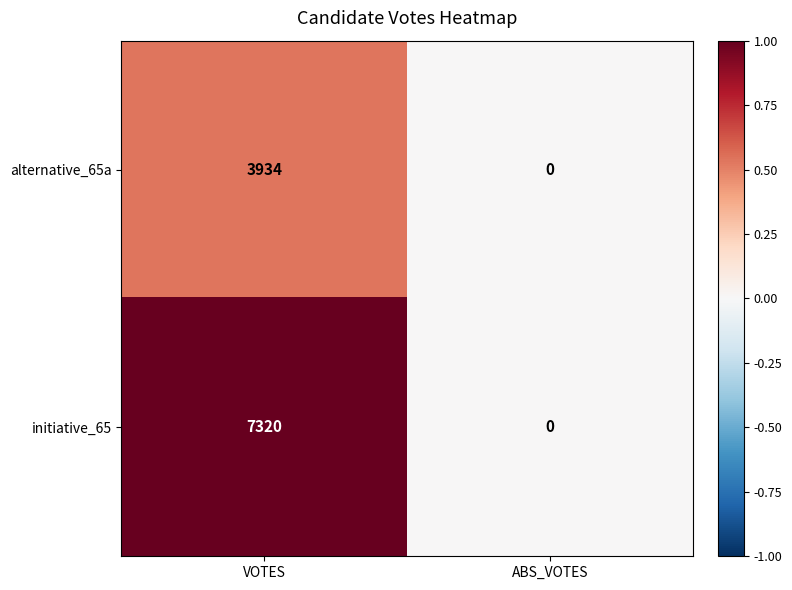

Which series changed the most between VOTES and ABS_VOTES?

initiative_65